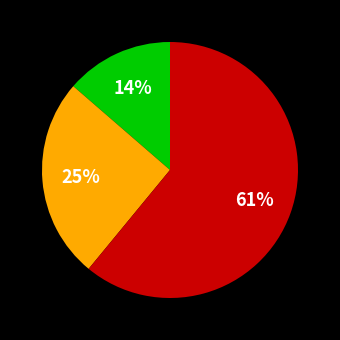

Is there a majority slice in this chart?

Yes